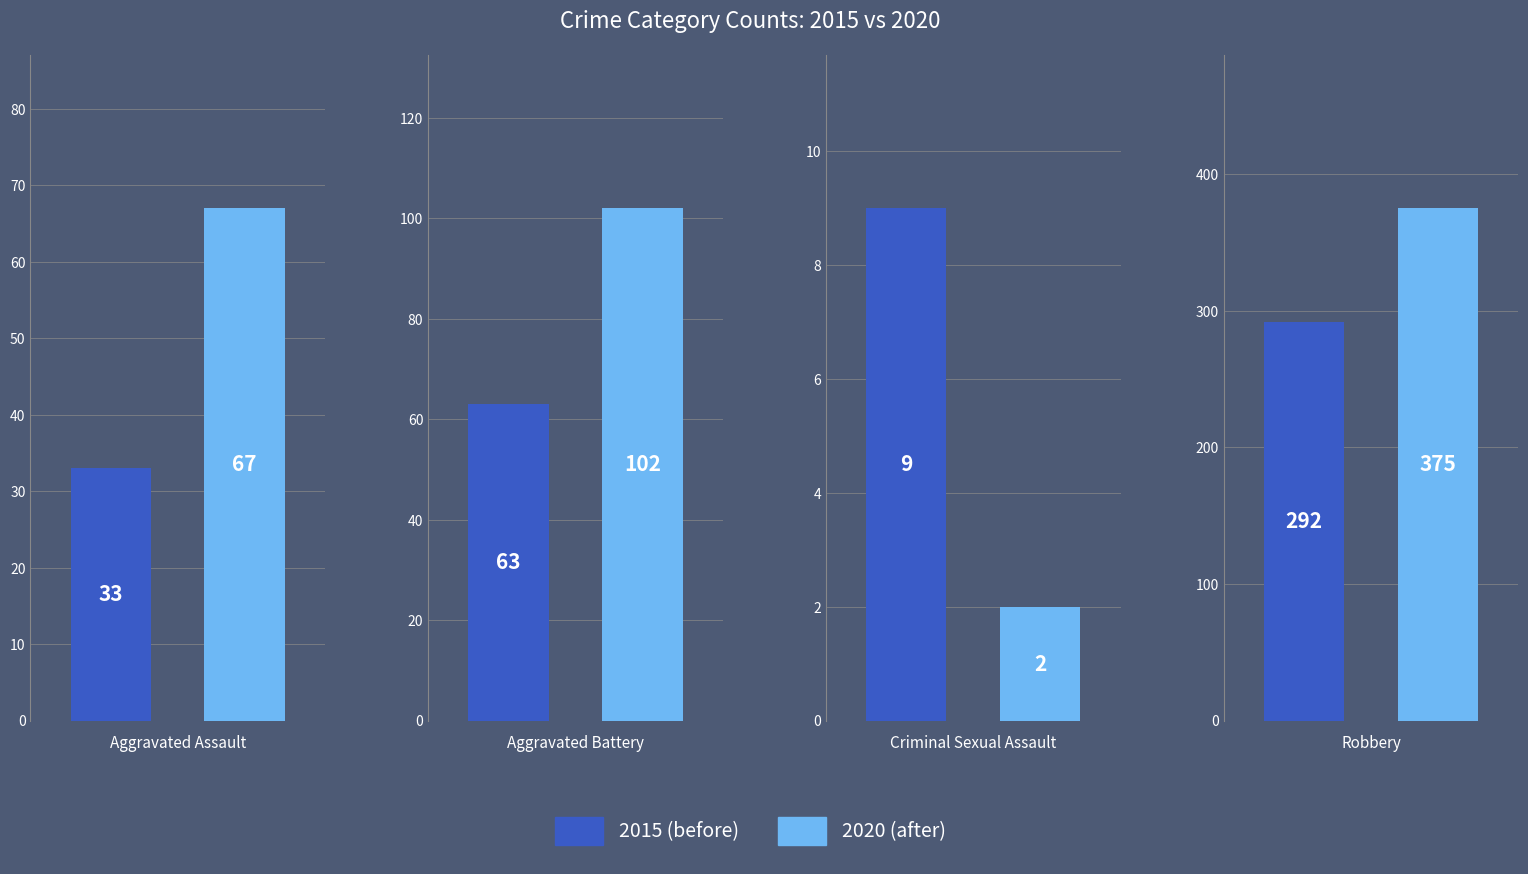

List the labels in order of 2017 value, largest first.

Robbery, Aggravated Battery, Aggravated Assault, Criminal Sexual Assault